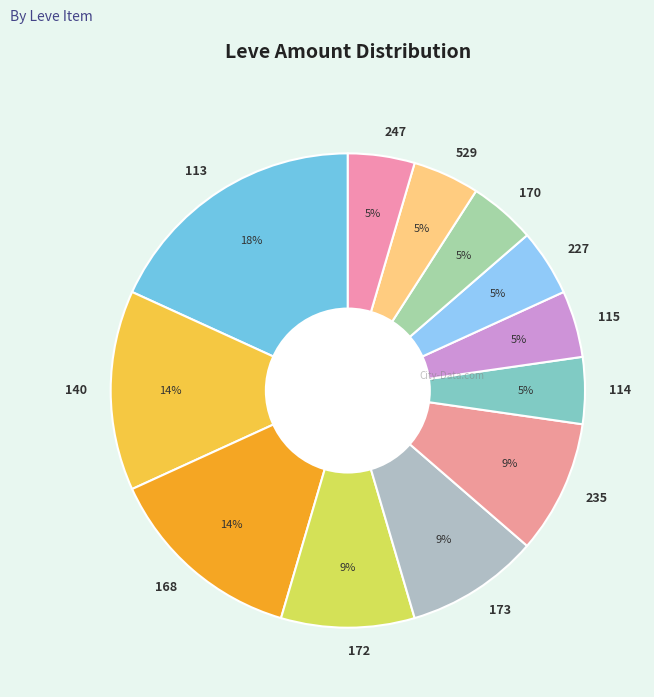

Does 114 account for over 50% of the chart?

No